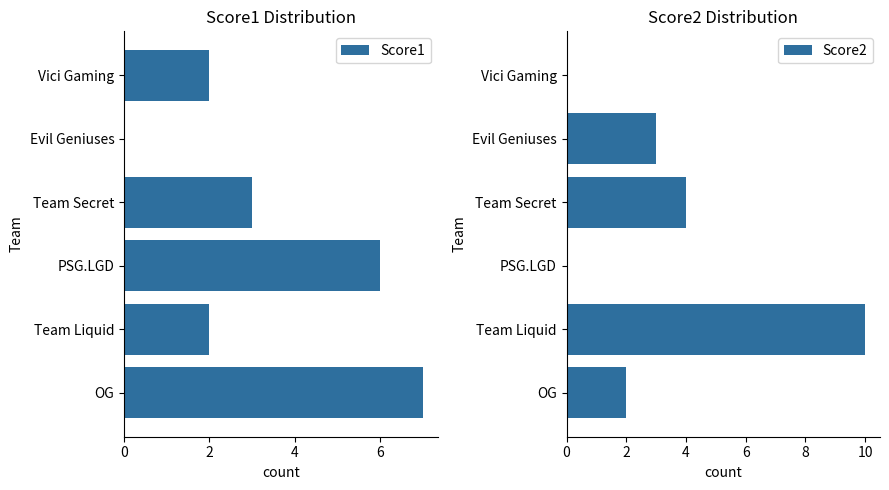

The value of Score1 at OG is 7. True or false?

True